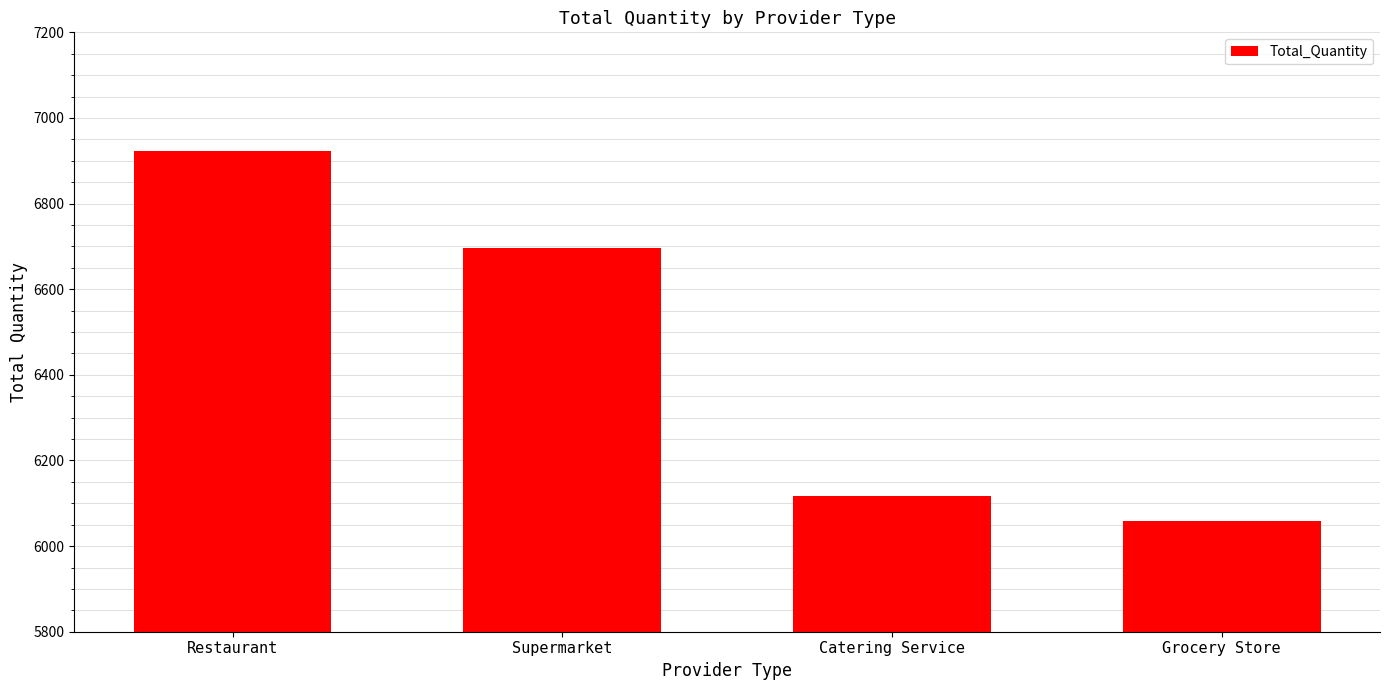

List the labels in order of value, largest first.

Restaurant, Supermarket, Catering Service, Grocery Store